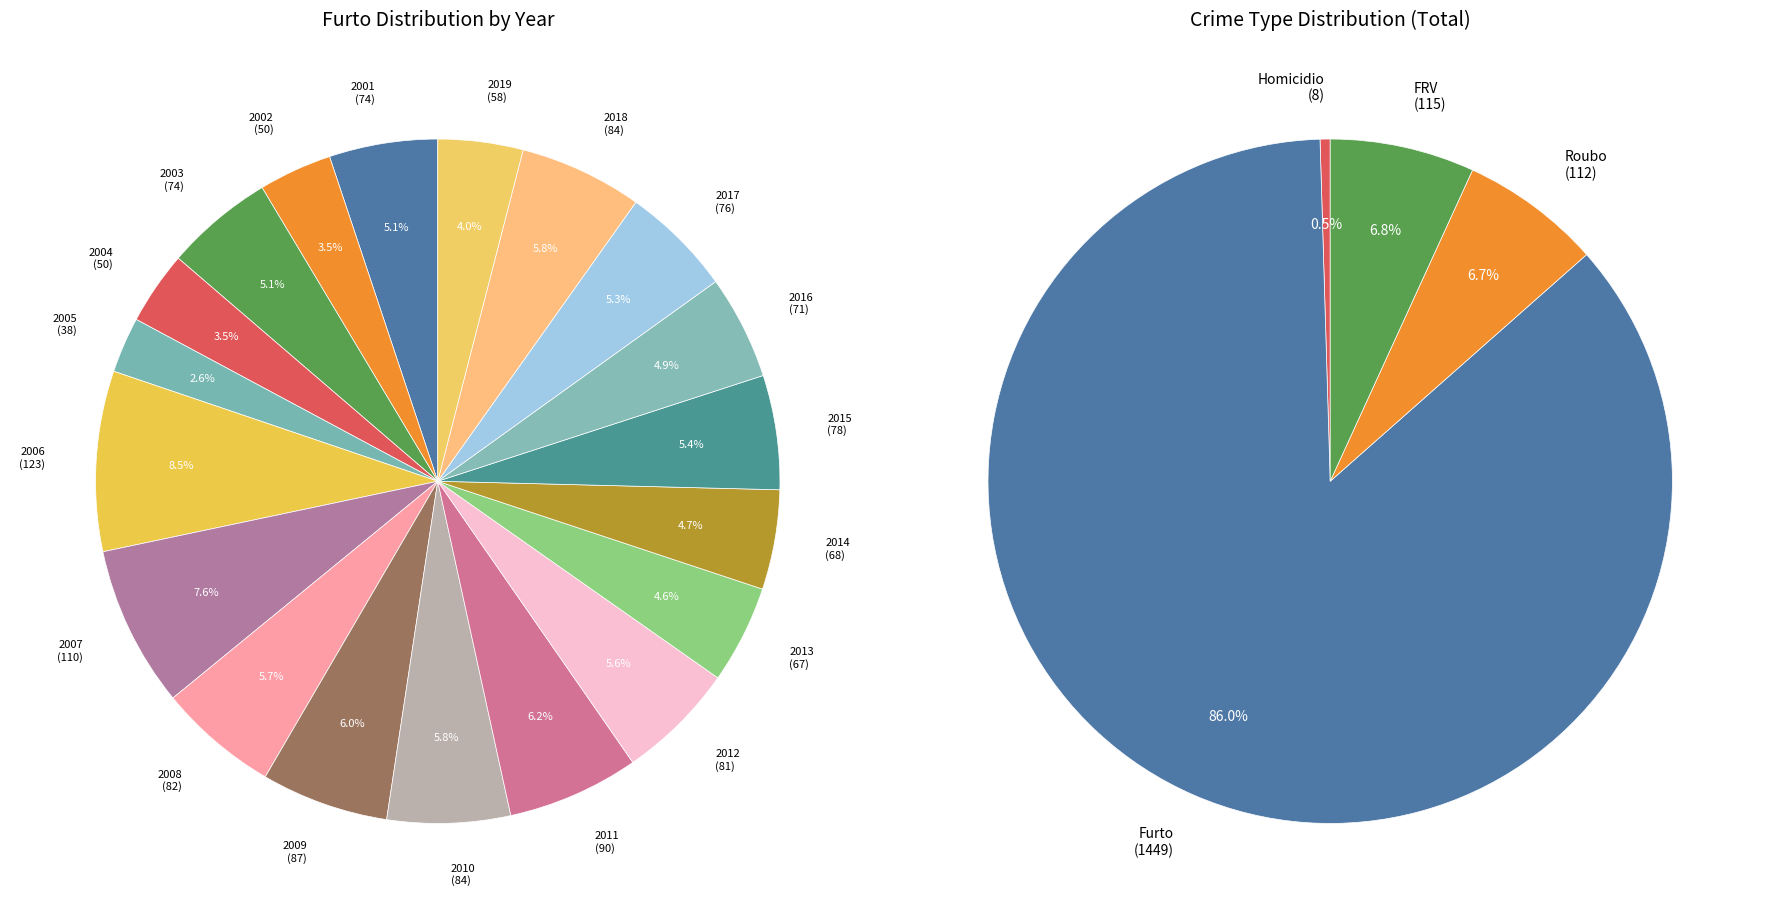

Does any single category account for the majority?

No